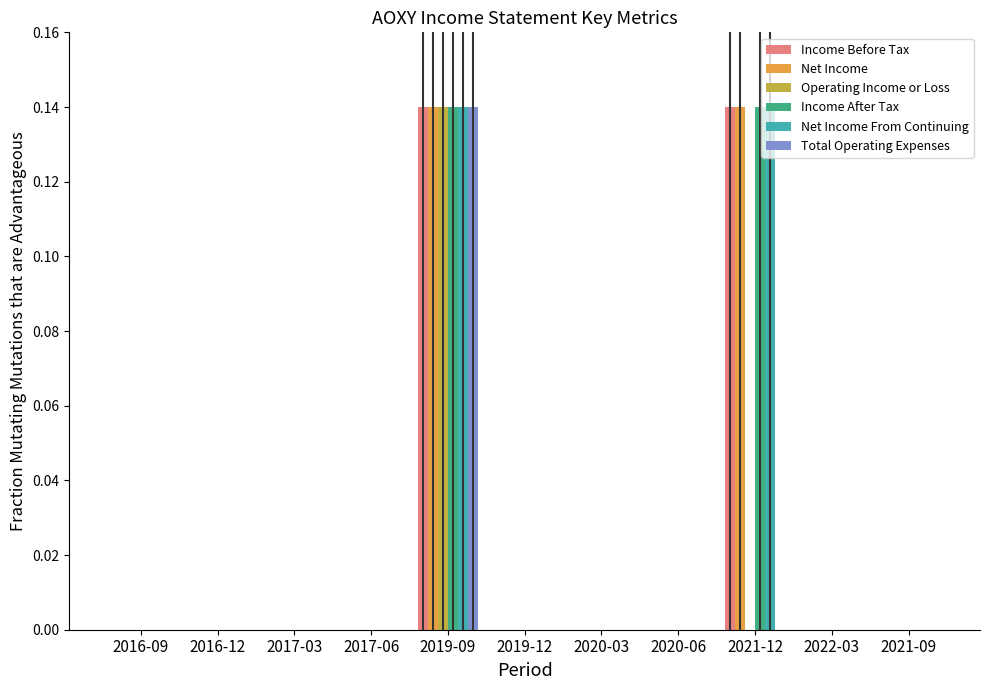

What is the sum of all Net Income From Continuing values?

0.3